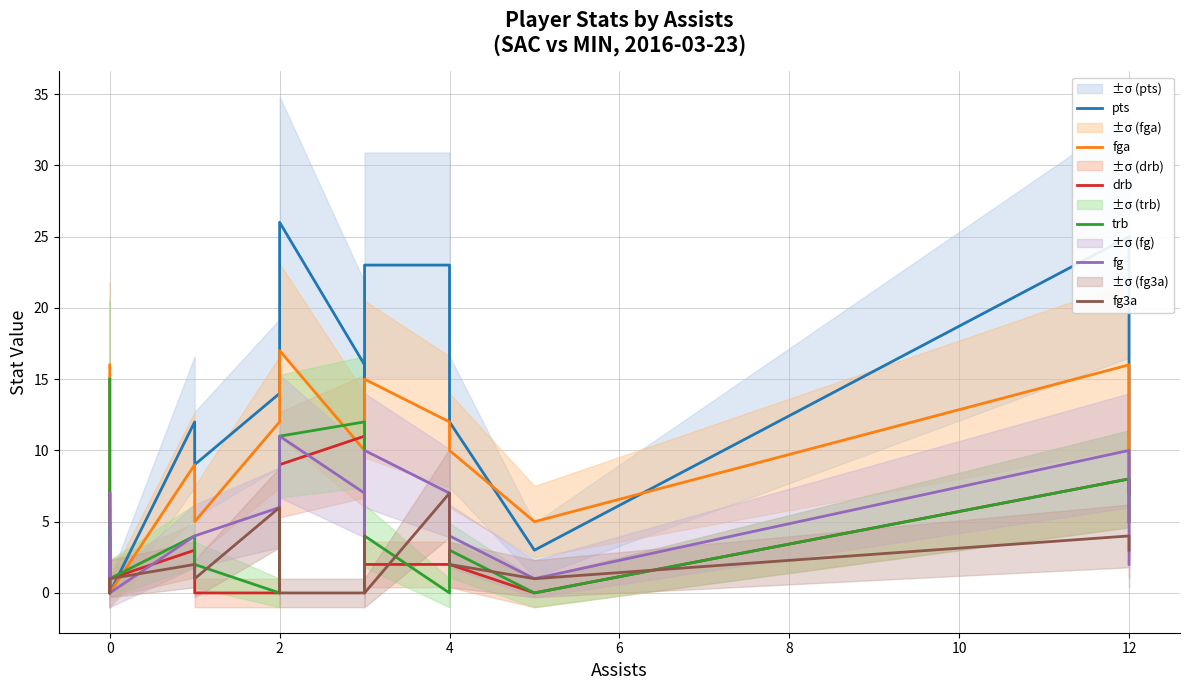

What is the value of the fg3a point at the 19th from the left?

3